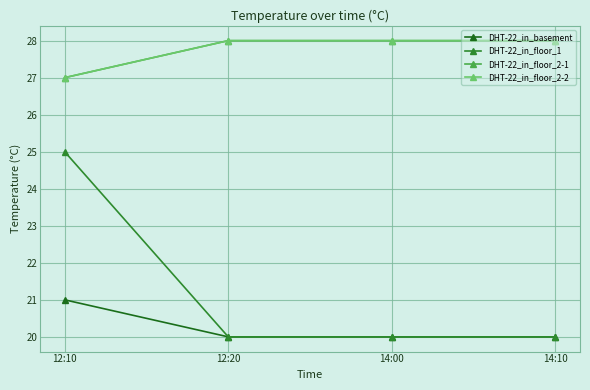

Does the chart have visible grid lines?

Yes